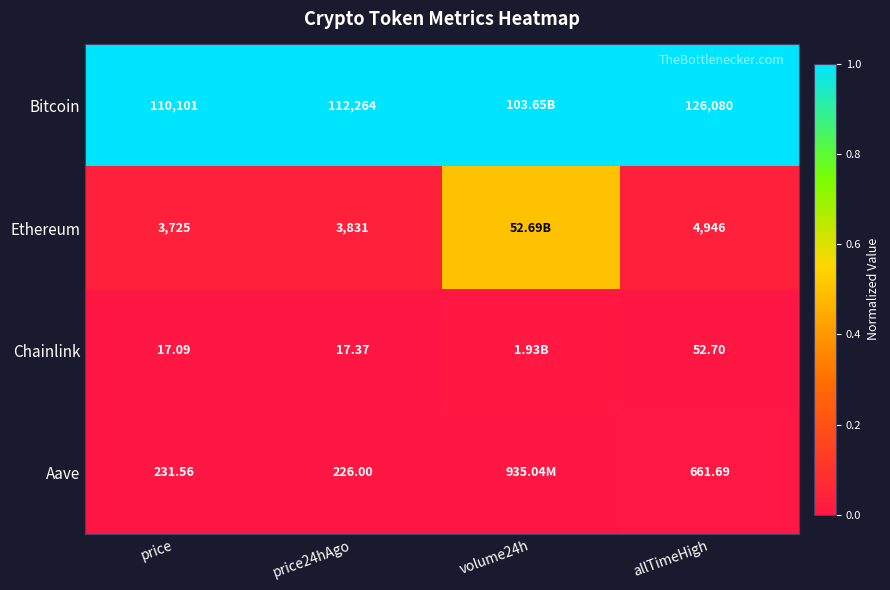

Is the value of Chainlink at price24hAgo greater than the value of Ethereum at price?

No